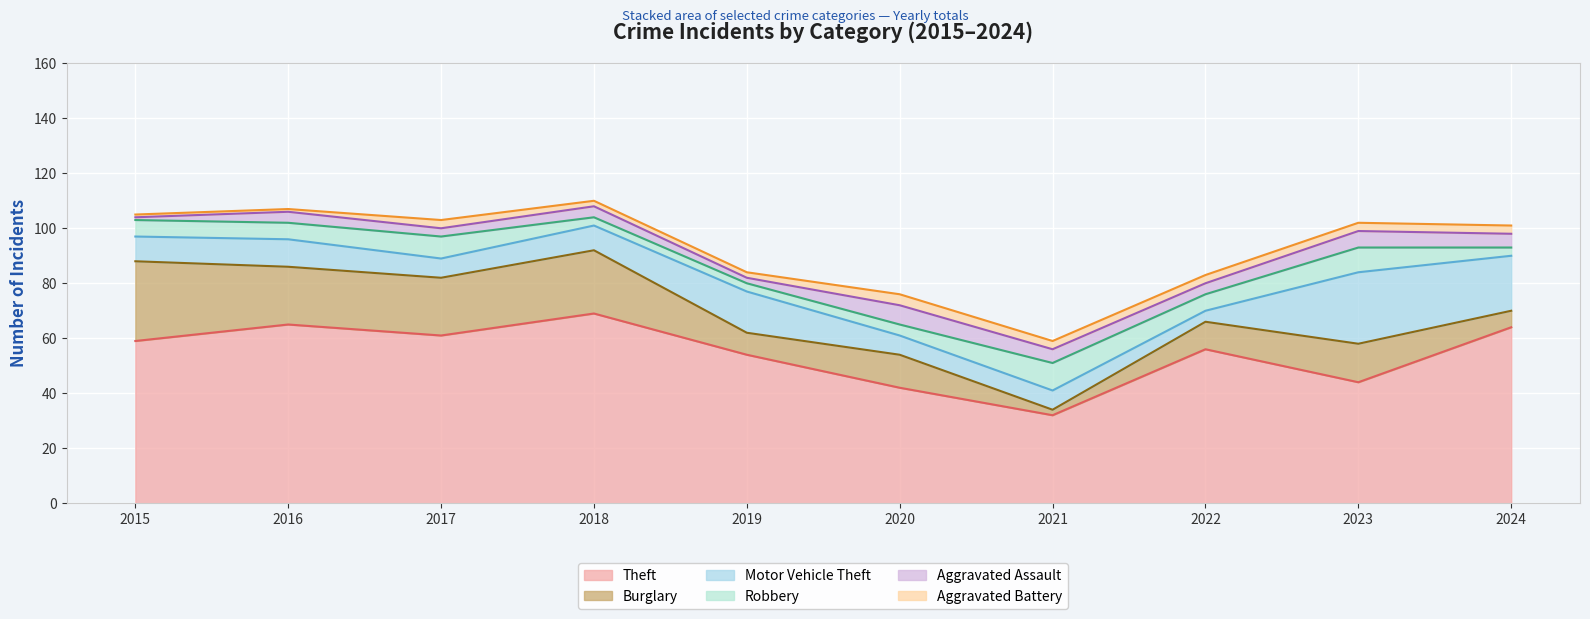

True or false: Aggravated Battery and Robbery cross at least once.

False